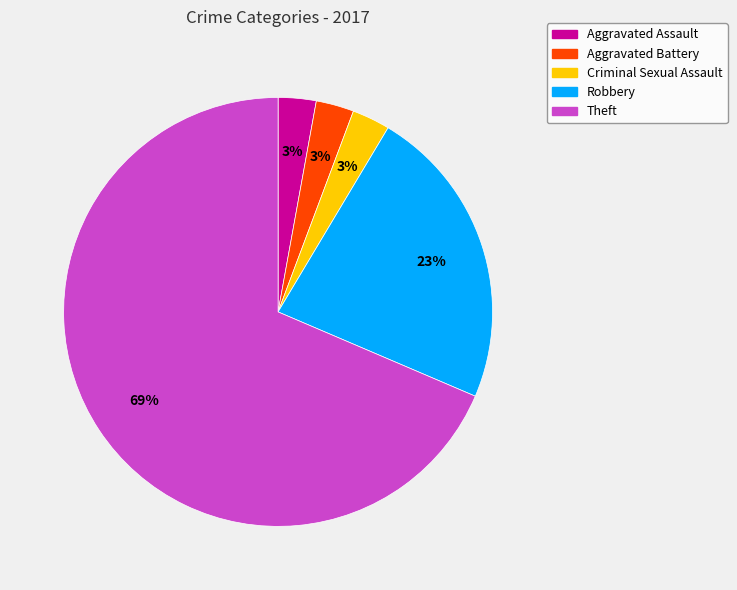

How many slices are in this pie chart?

5